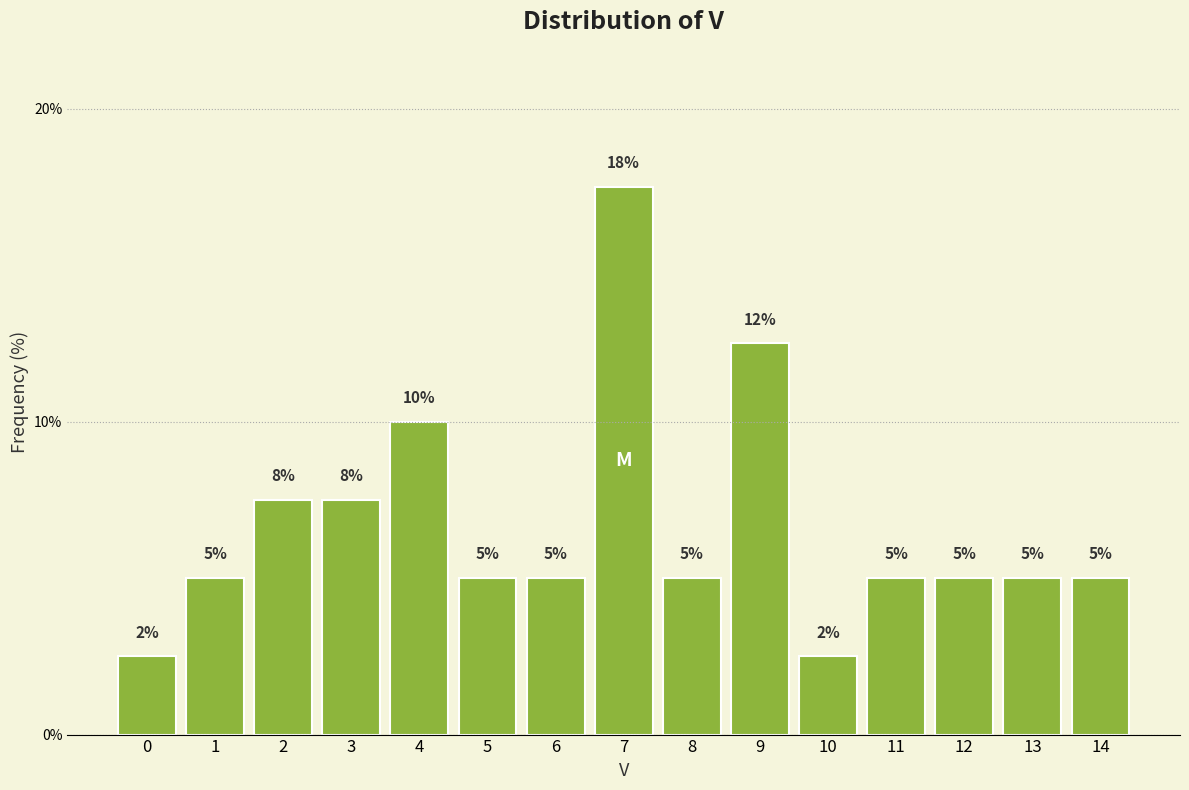

What is the average value?

6.7